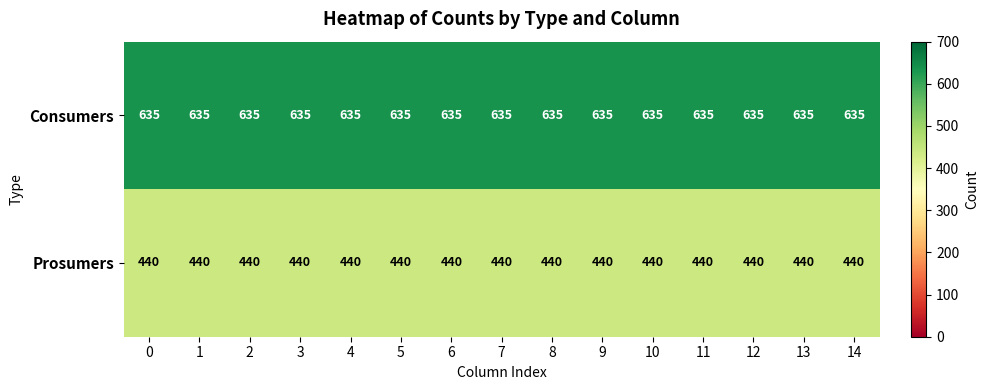

What is the maximum value shown in the chart?

635